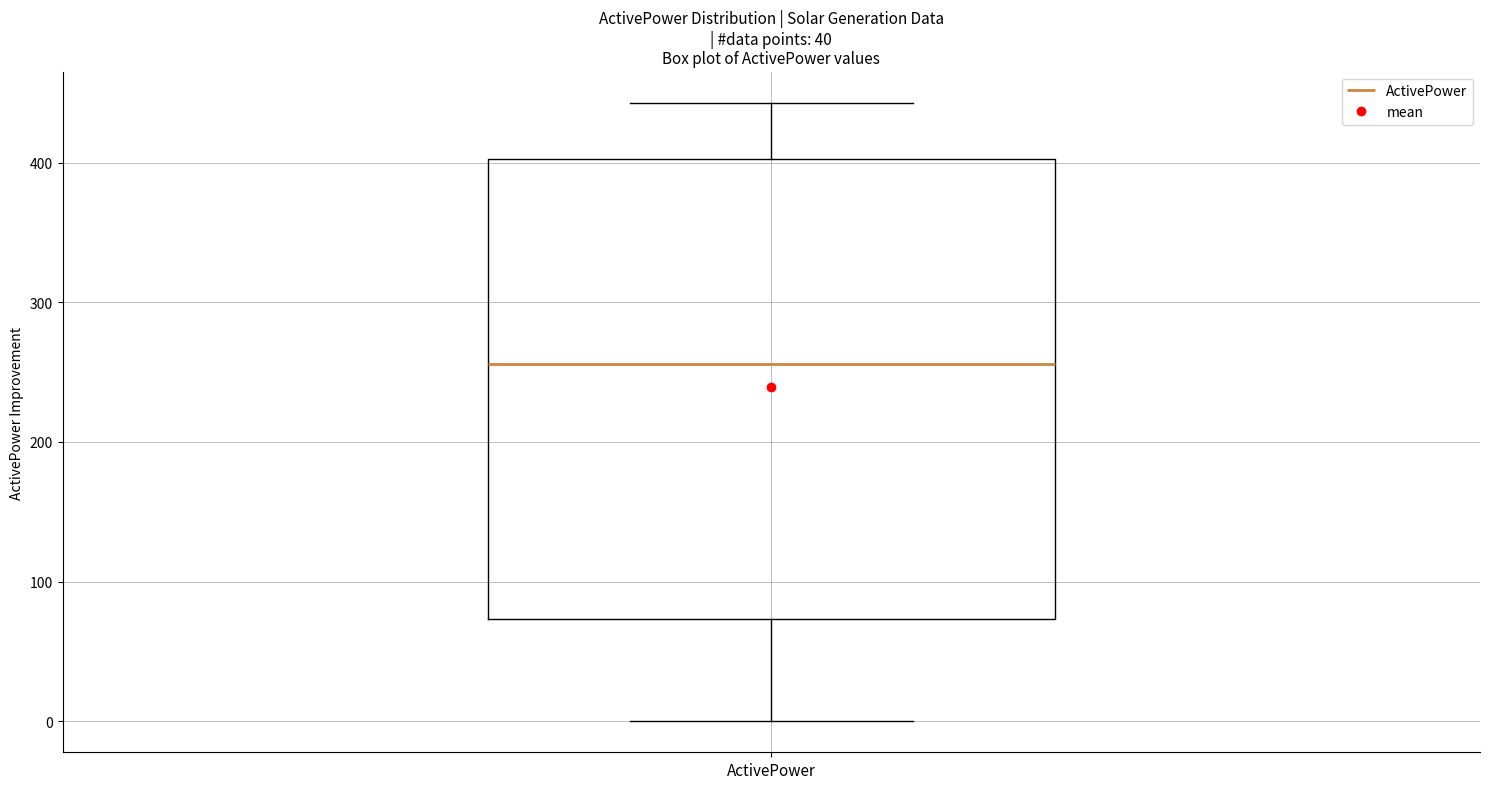

Transcribe this box plot: give where the median line is, the range the box spans, and where the two whiskers end, as read against the y-axis. The values are not printed on the chart, so give them approximately, as read against the axis.

median 260, box 70 to 400, whiskers 0 to 440